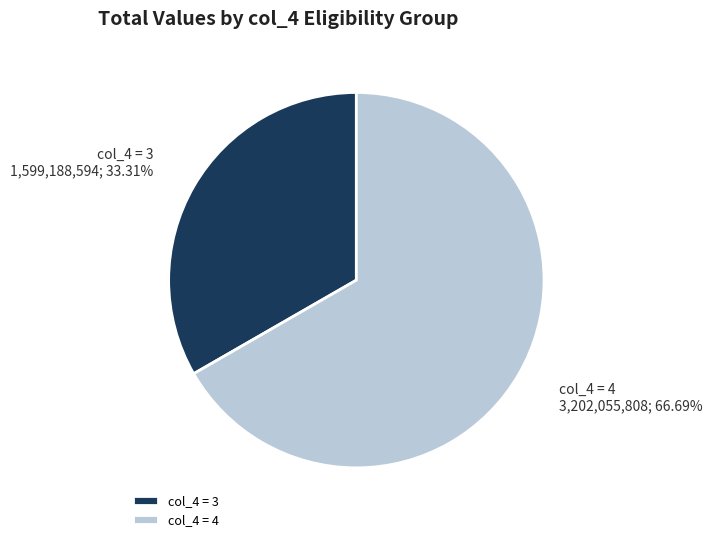

What is the smallest slice in the pie chart?

col_4 = 3